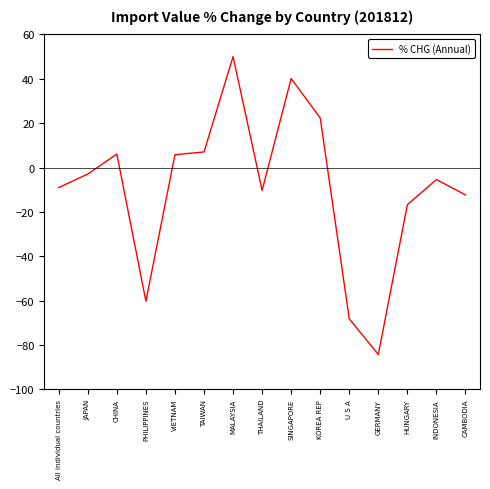

Which has a higher value, PHILIPPINES or CHINA?

CHINA